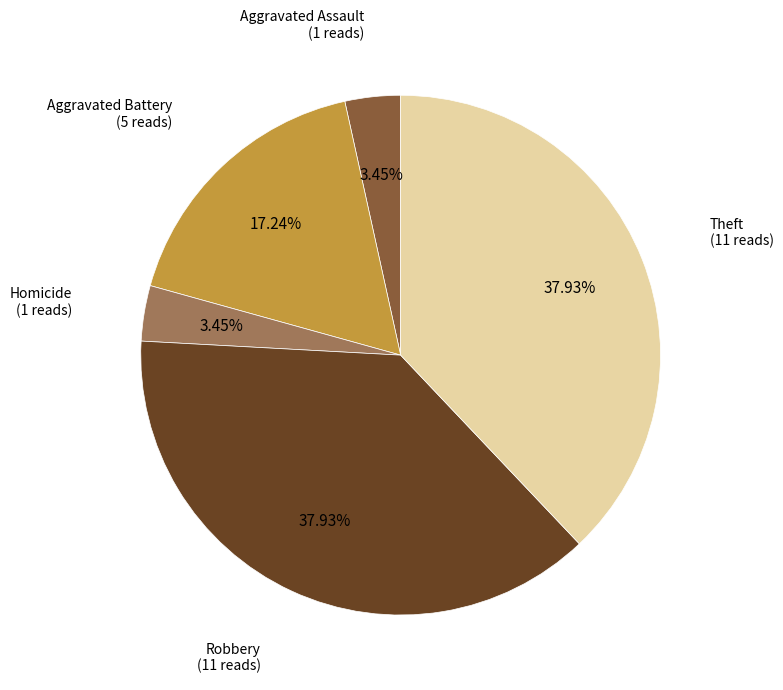

Does any single category account for the majority?

No